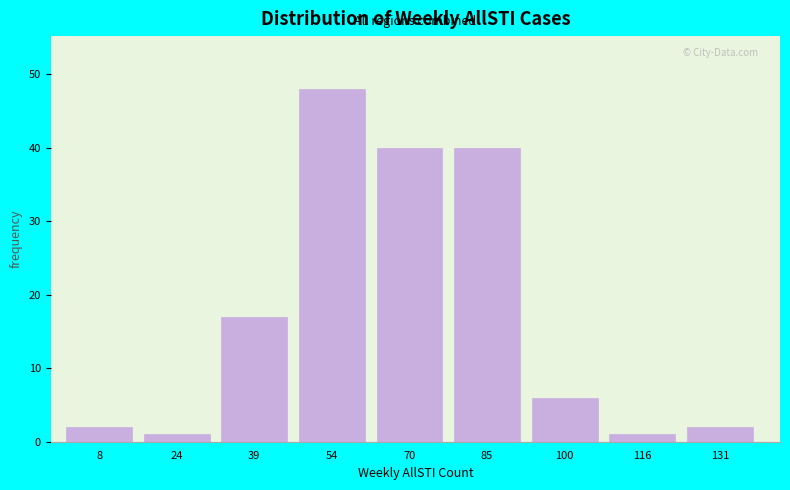

How tall is the bar that spans 94 to 108 on the x-axis? Neither the bar edges nor the heights are printed on the chart, so give them approximately, as read against the axes.

6